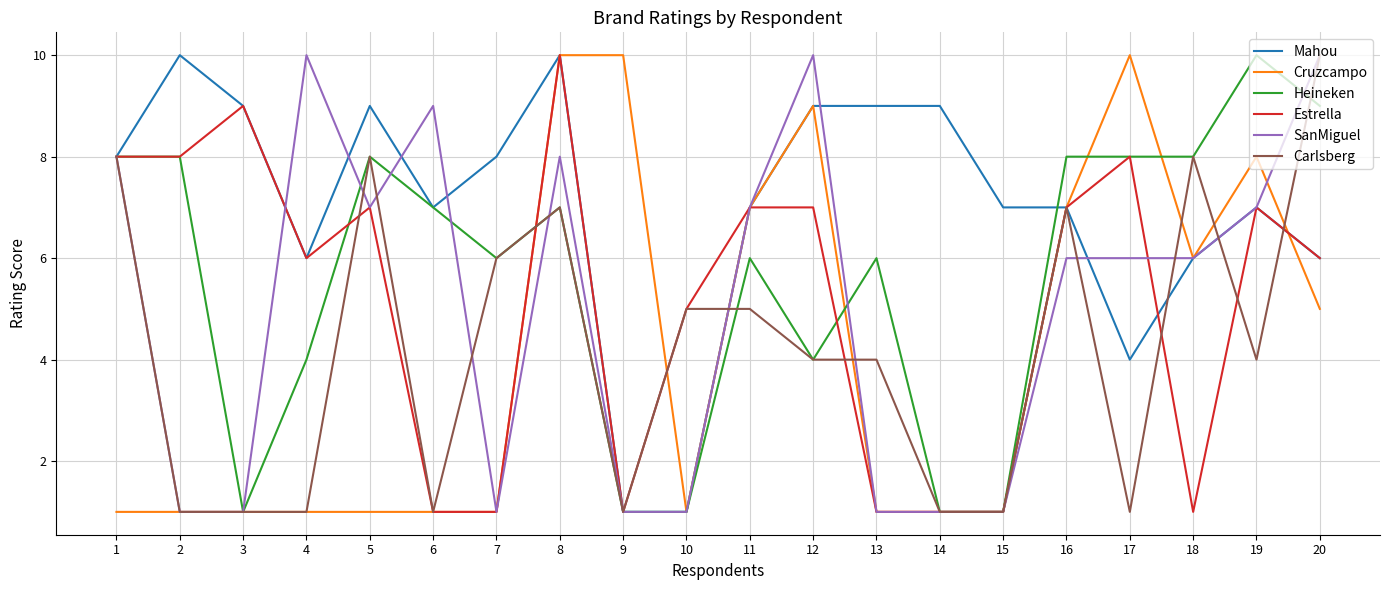

At which category is the sum across all series the highest?

8